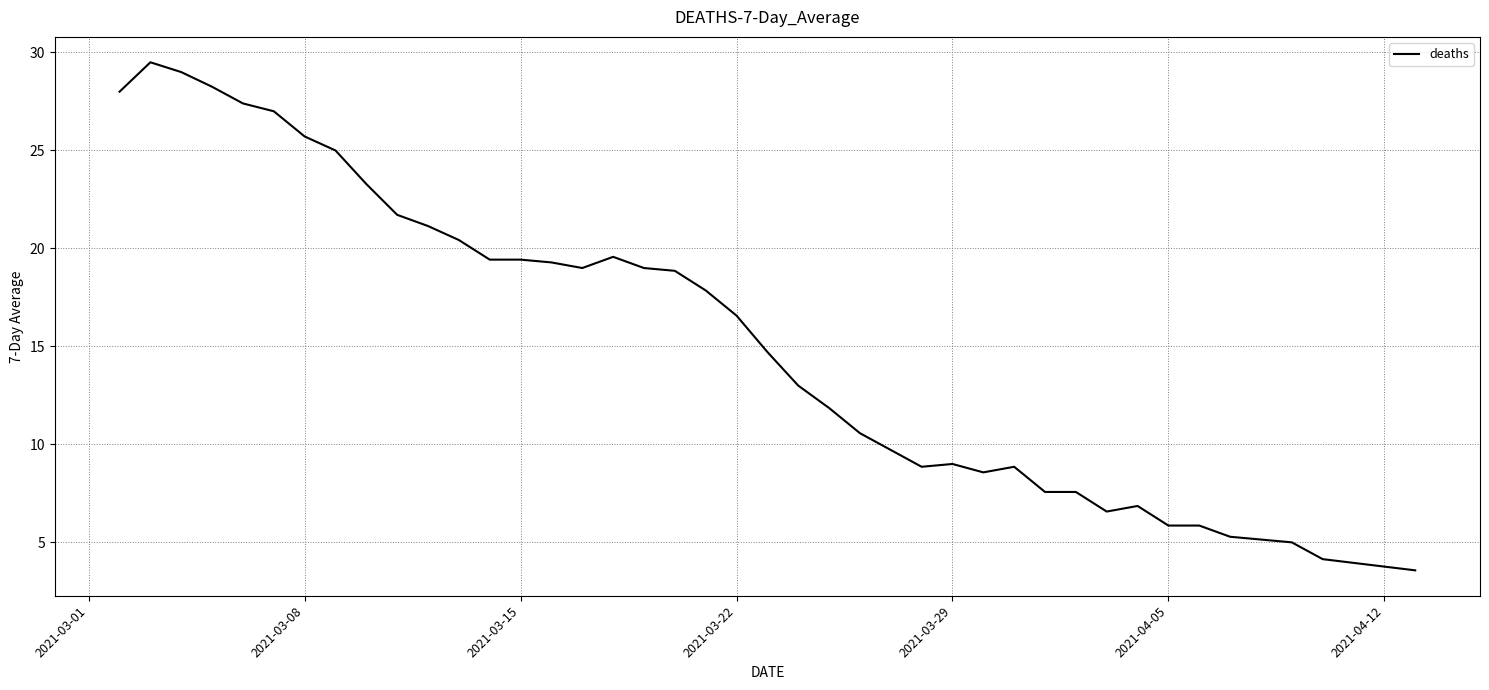

What is the greatest value displayed?

29.5